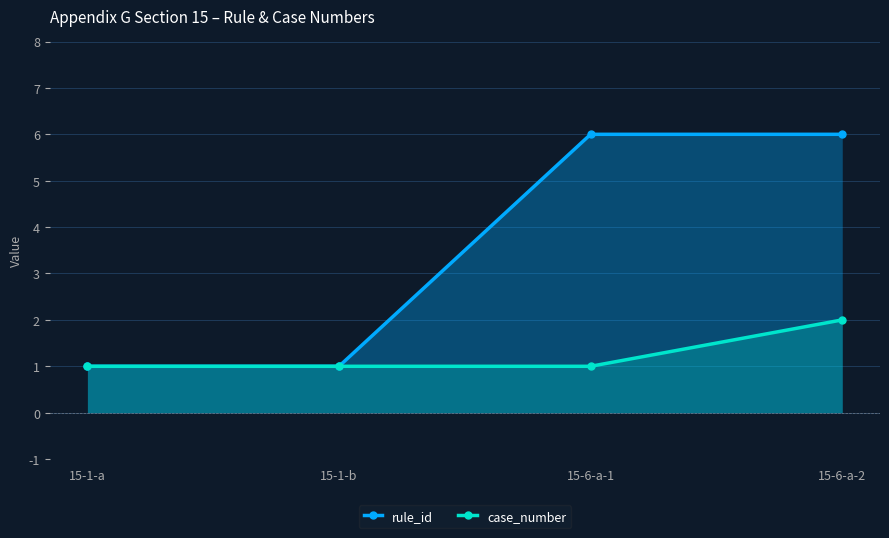

What value does the case_number series have at 15-1-b?

1